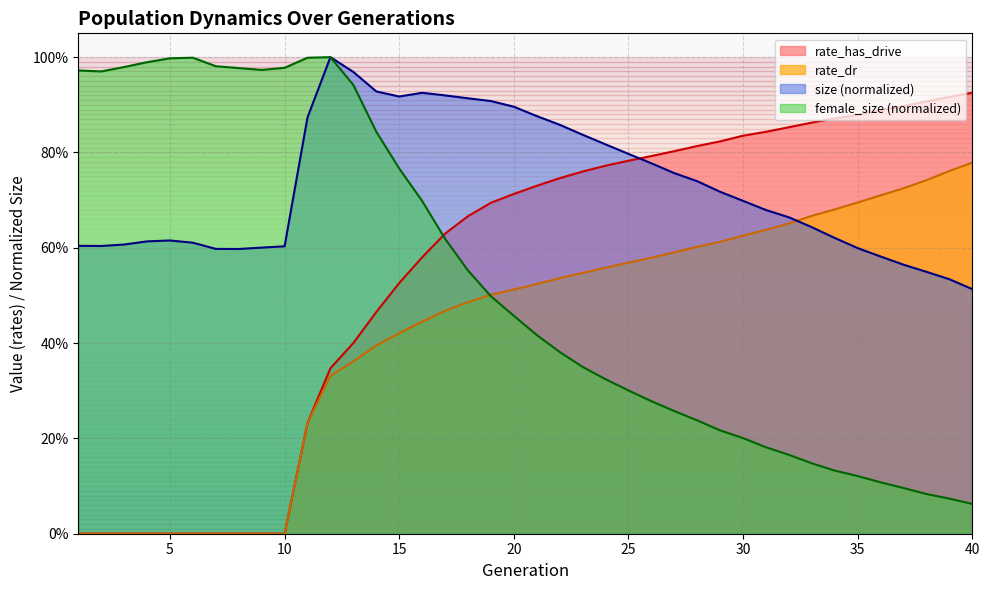

How many data points does each series have?

40